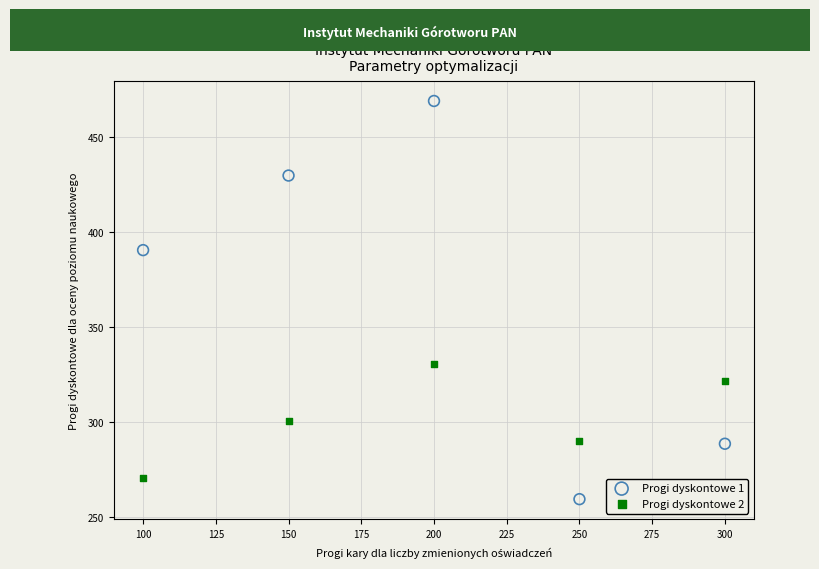

Which series contains the lowest Y value?

Progi dyskontowe 1